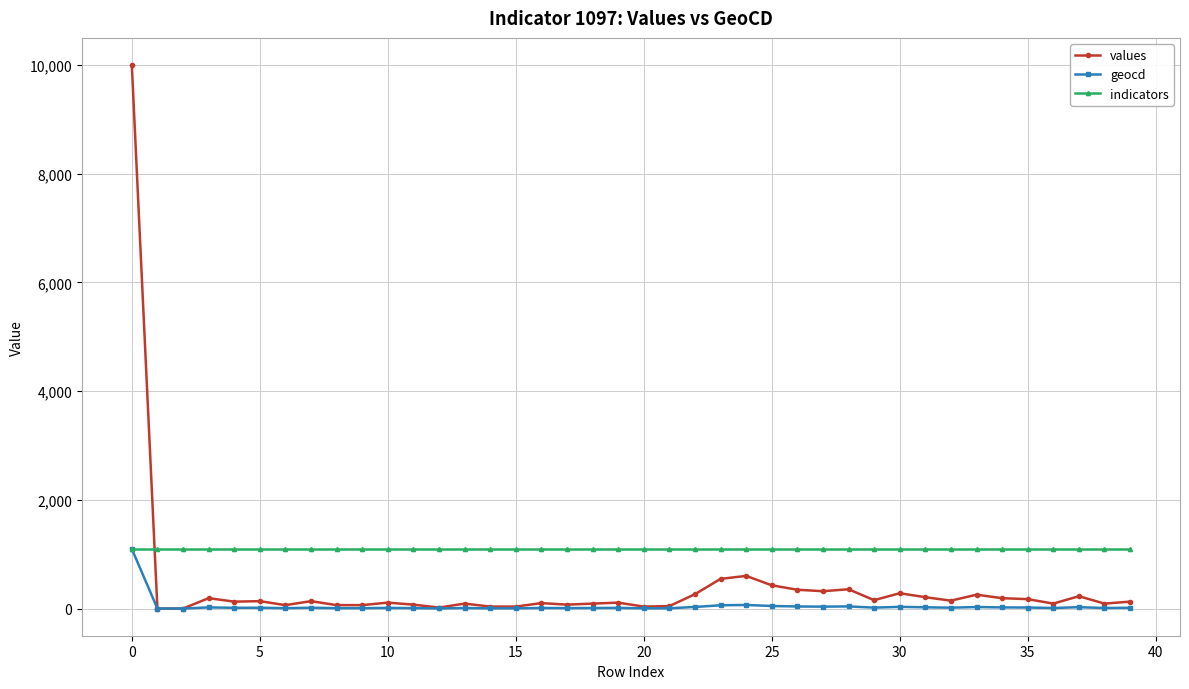

How many categories are shown in the chart?

40